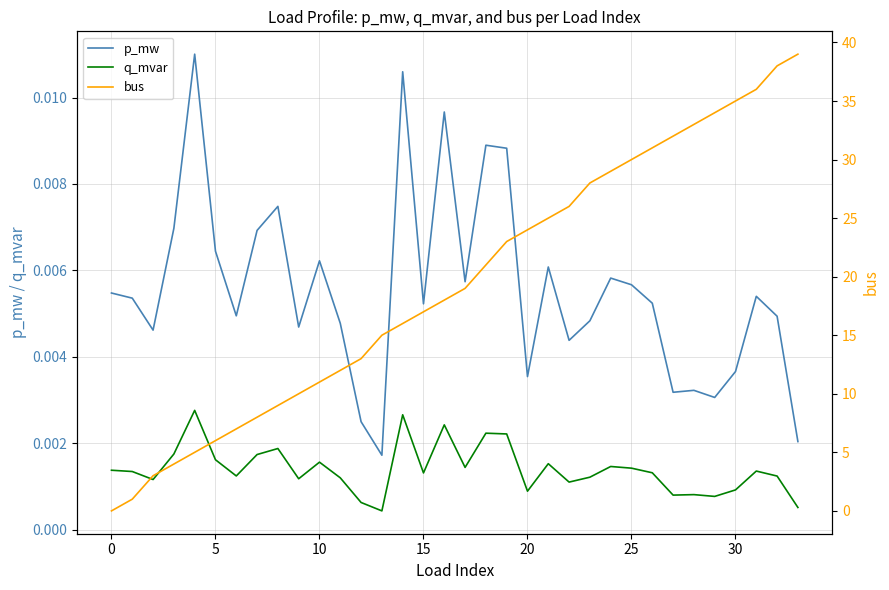

True or false: q_mvar and p_mw cross at least once.

False